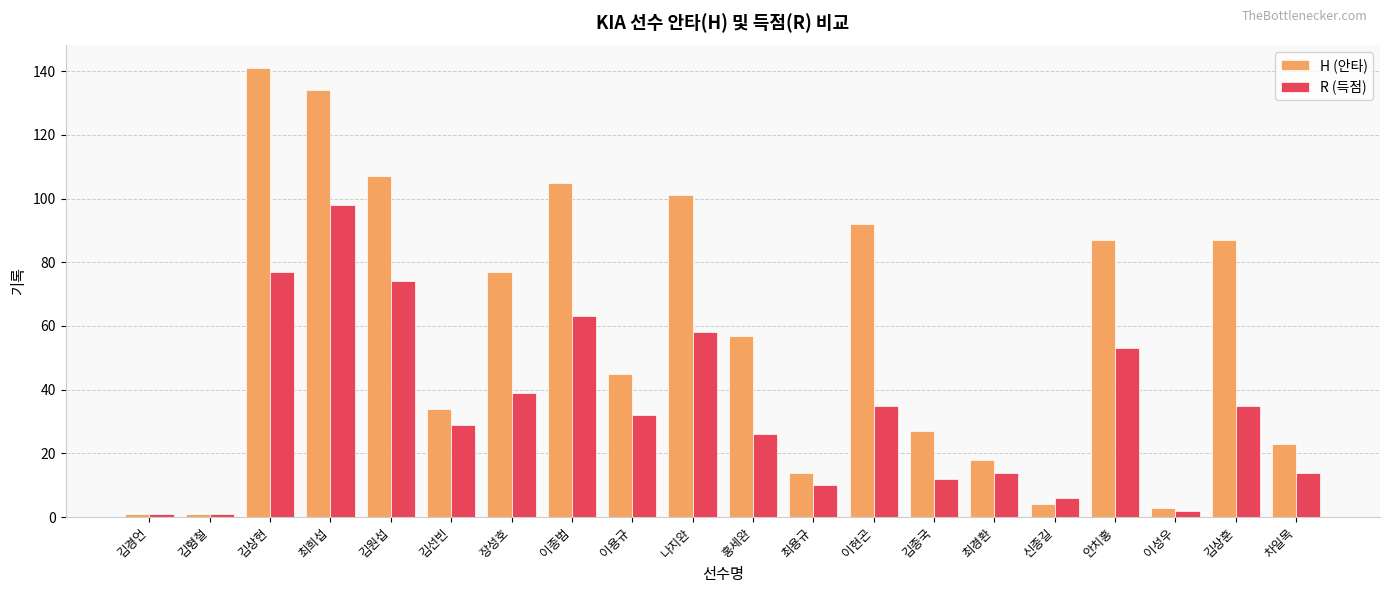

At how many categories does at least one series exceed 32?

12